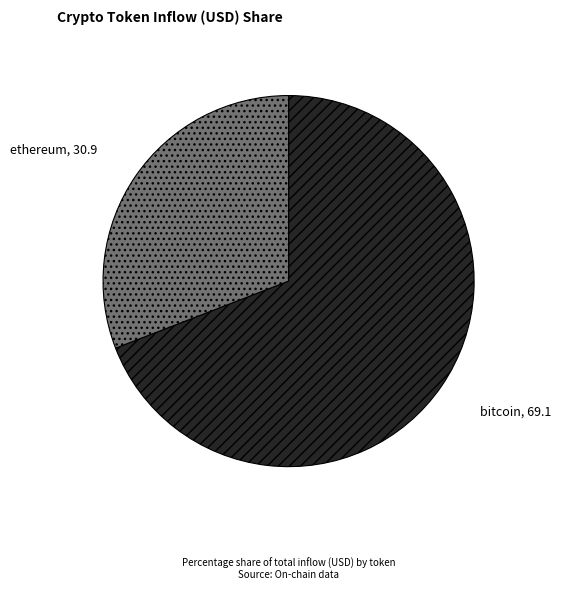

Is the sum of ethereum and bitcoin greater than half?

Yes